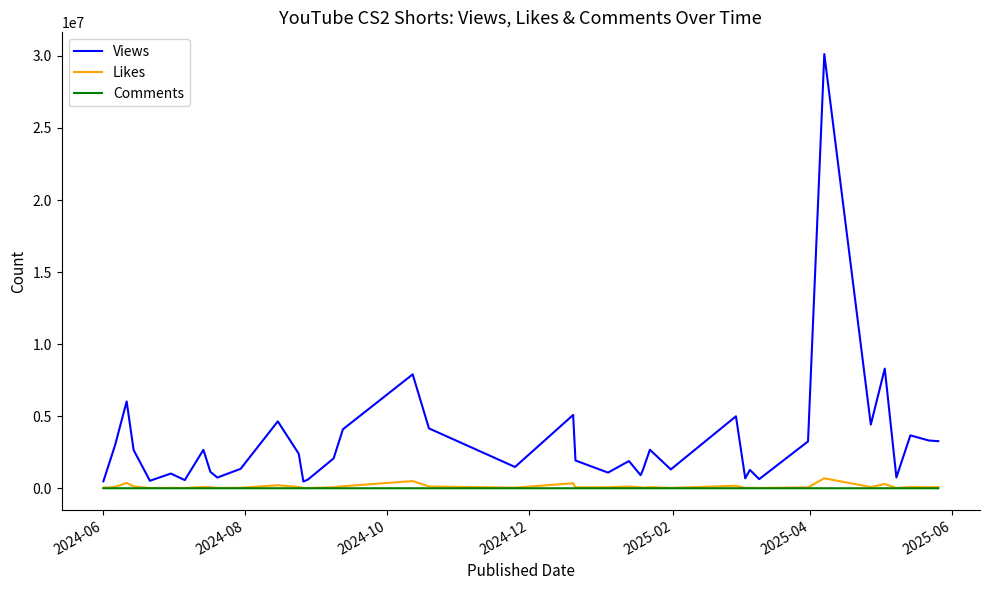

Which series has the largest total across all categories?

Views